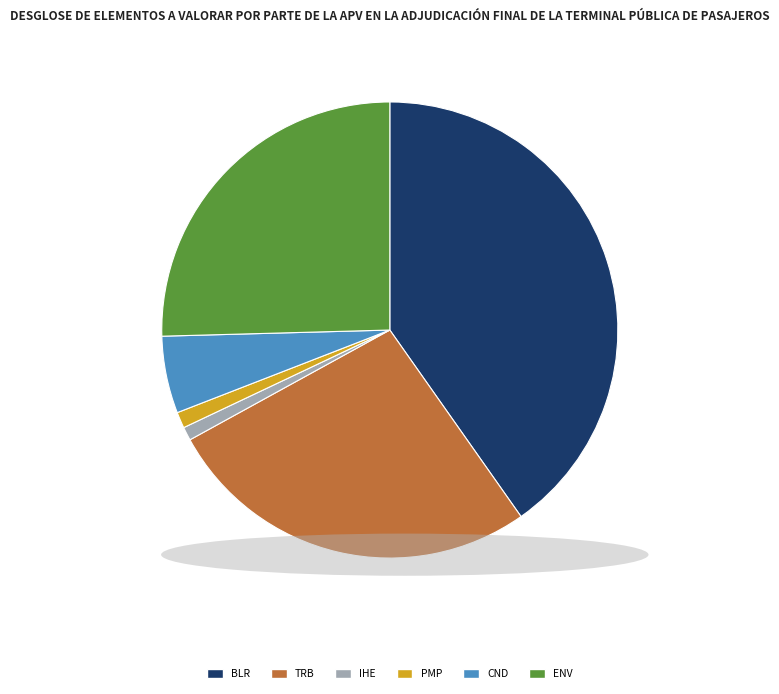

Is the sum of IHE and TRB greater than half?

No